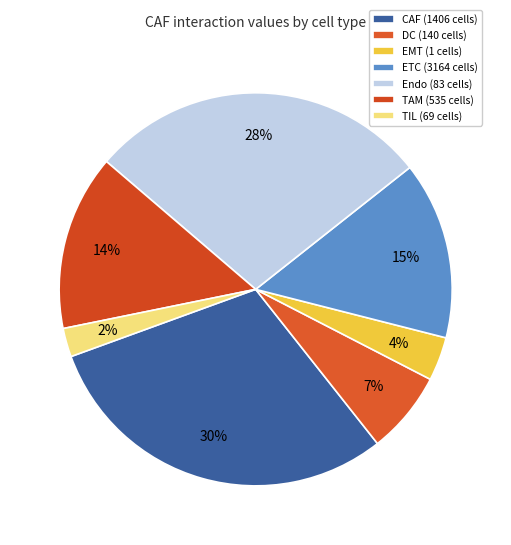

What is the ratio of the value at Endo (83 cells) to the value at ETC (3164 cells)?

1.9